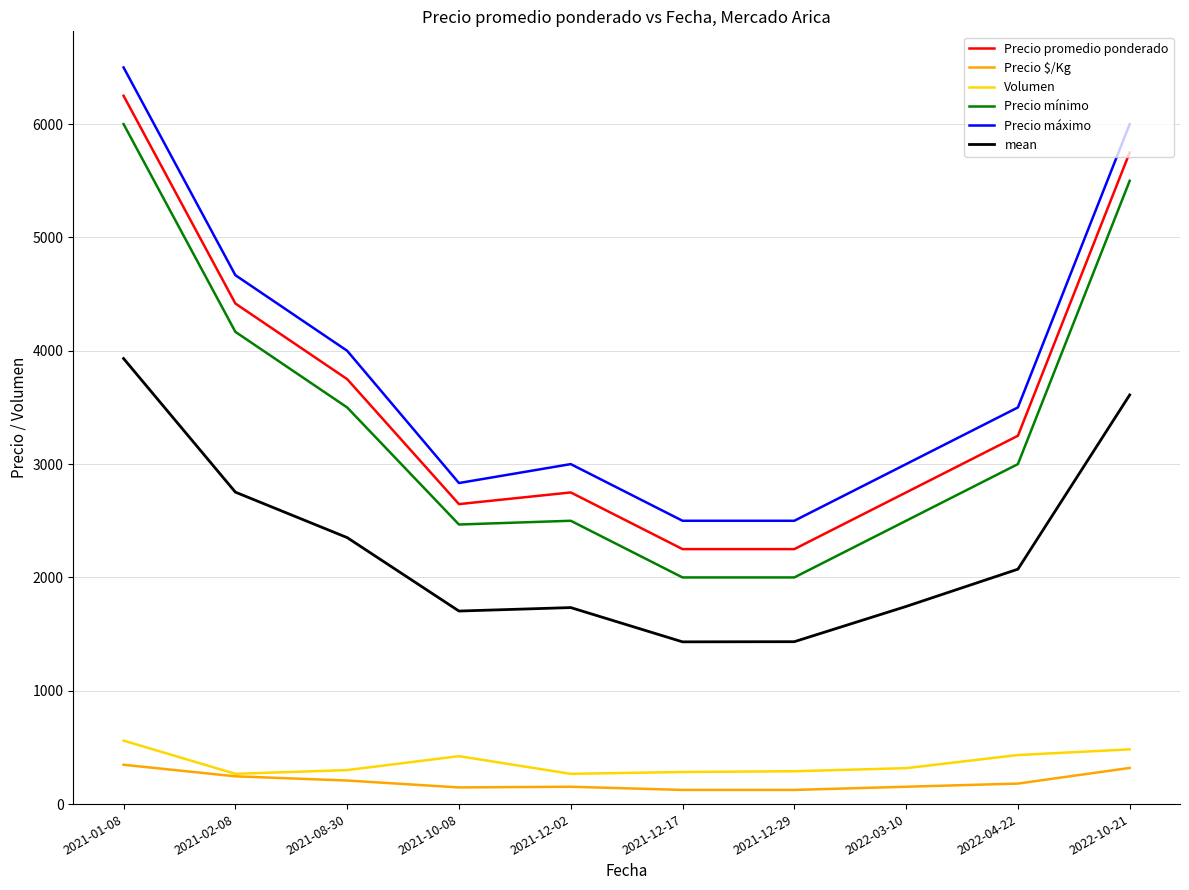

What is the sum of all Precio mínimo values?

33634.0